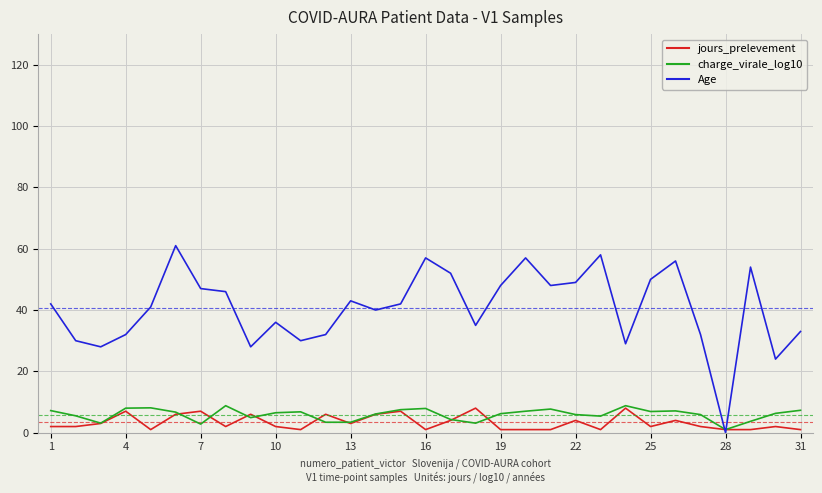

How many intersections are there between jours_prelevement and Age?

2